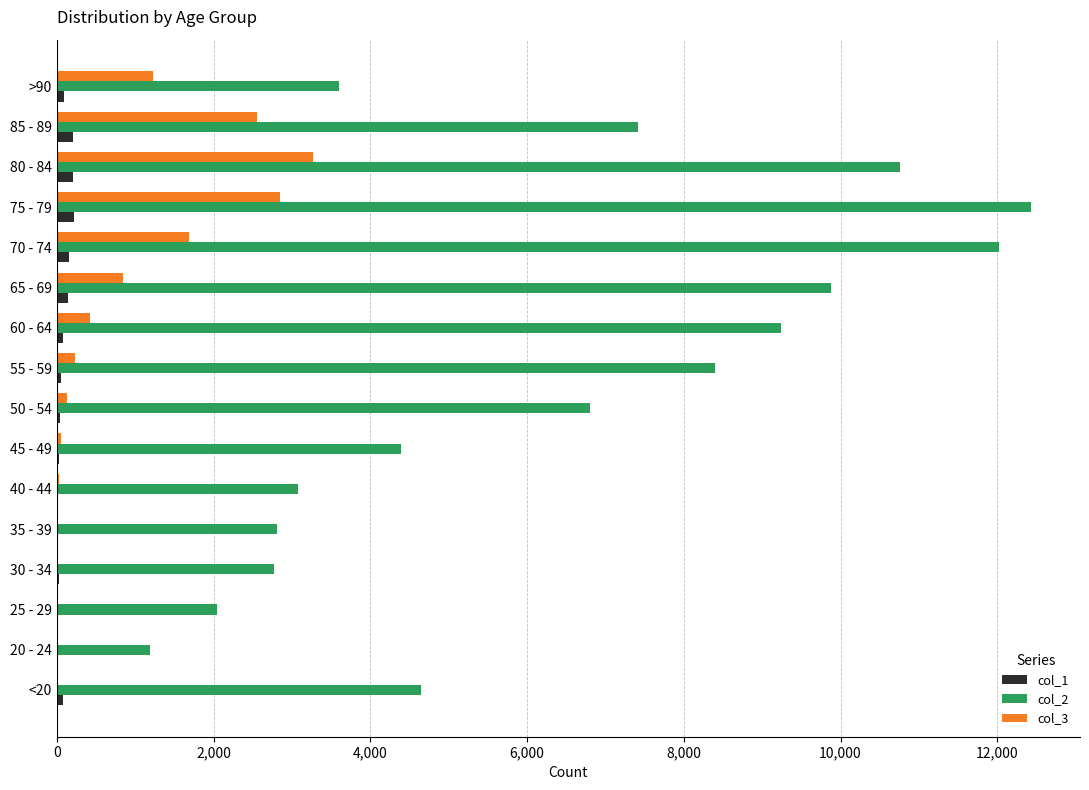

Is the value of col_3 at 20 - 24 greater than the value of col_2 at 70 - 74?

No